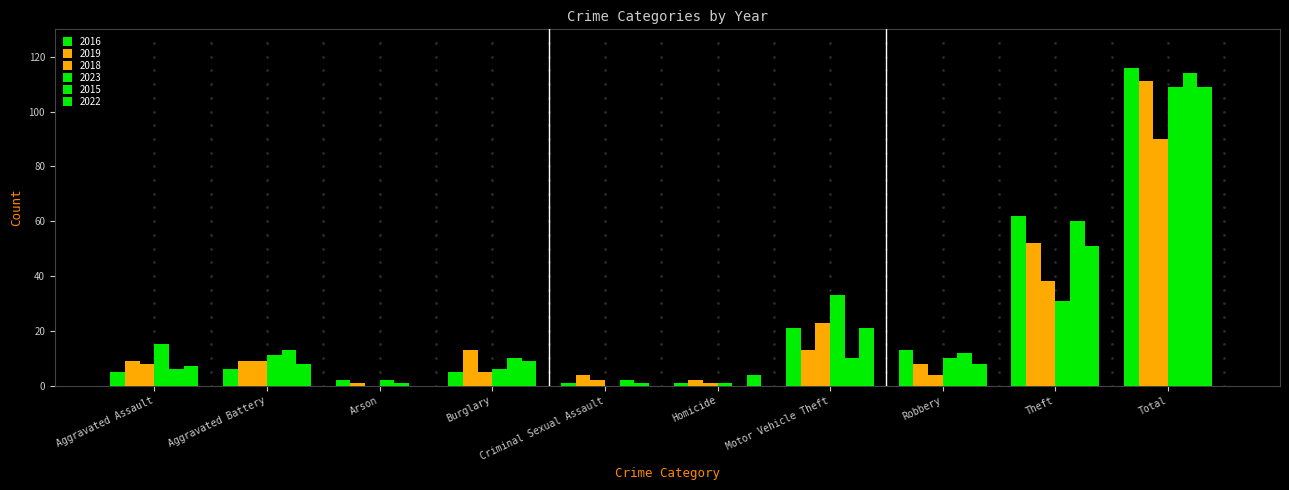

Reading left to right, transcribe all the data shown in this chart.

2016: Aggravated Assault=5	Aggravated Battery=6	Arson=2	Burglary=5	Criminal Sexual Assault=1	Homicide=1	Motor Vehicle Theft=21	Robbery=13	Theft=62	Total=116
2019: Aggravated Assault=9	Aggravated Battery=9	Arson=1	Burglary=13	Criminal Sexual Assault=4	Homicide=2	Motor Vehicle Theft=13	Robbery=8	Theft=52	Total=111
2018: Aggravated Assault=8	Aggravated Battery=9	Arson=0	Burglary=5	Criminal Sexual Assault=2	Homicide=1	Motor Vehicle Theft=23	Robbery=4	Theft=38	Total=90
2023: Aggravated Assault=15	Aggravated Battery=11	Arson=2	Burglary=6	Criminal Sexual Assault=0	Homicide=1	Motor Vehicle Theft=33	Robbery=10	Theft=31	Total=109
2015: Aggravated Assault=6	Aggravated Battery=13	Arson=1	Burglary=10	Criminal Sexual Assault=2	Homicide=0	Motor Vehicle Theft=10	Robbery=12	Theft=60	Total=114
2022: Aggravated Assault=7	Aggravated Battery=8	Arson=0	Burglary=9	Criminal Sexual Assault=1	Homicide=4	Motor Vehicle Theft=21	Robbery=8	Theft=51	Total=109